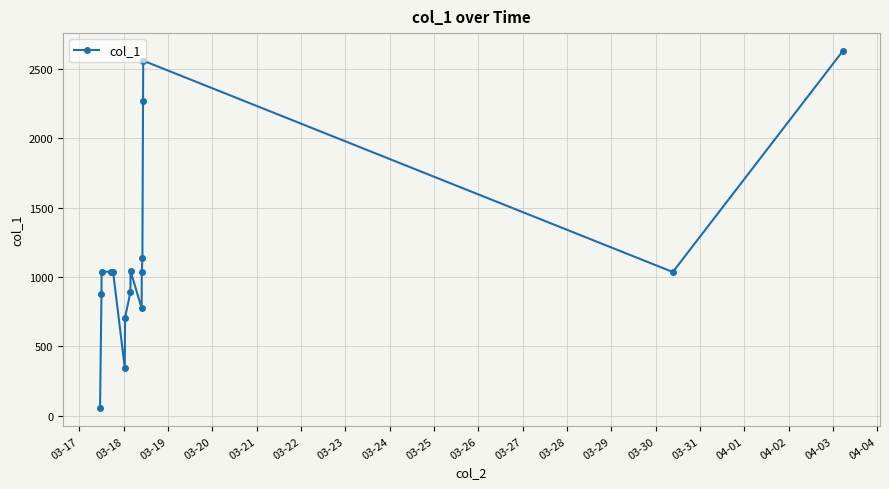

What is the value of the 7th point from the left?

705.8